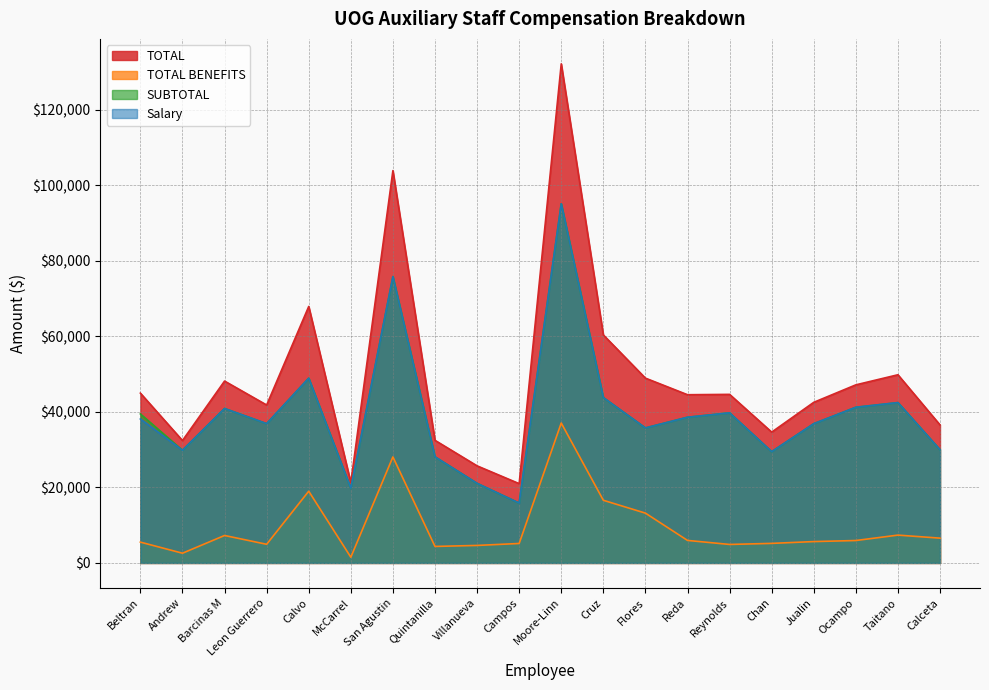

At which category does TOTAL reach its first local peak?

Barcinas M